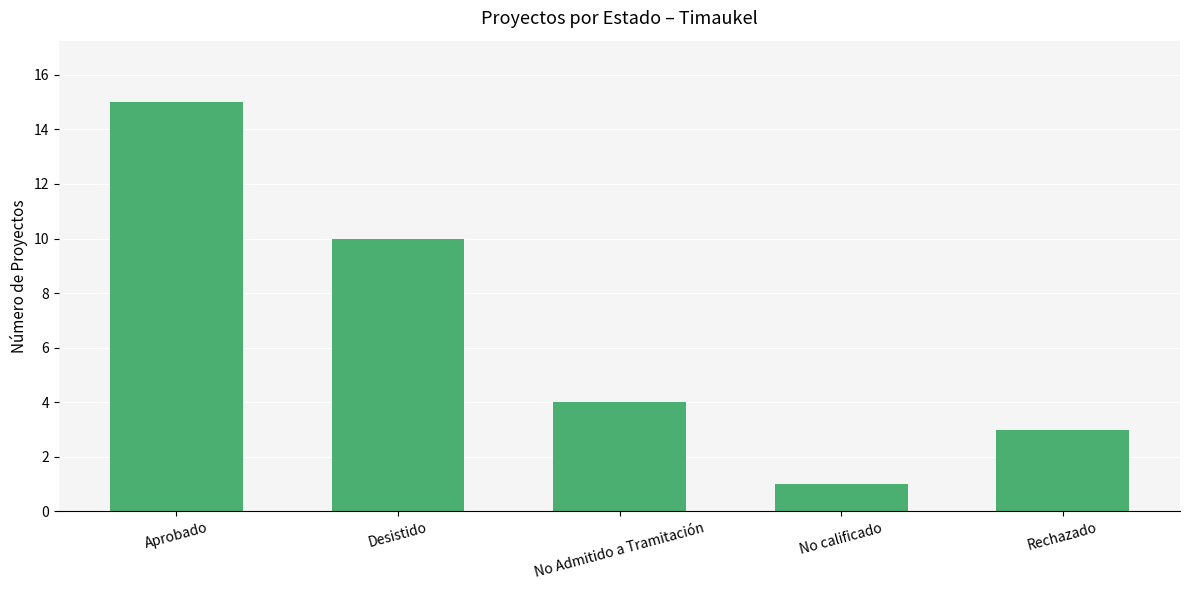

What position from the left is Desistido?

2